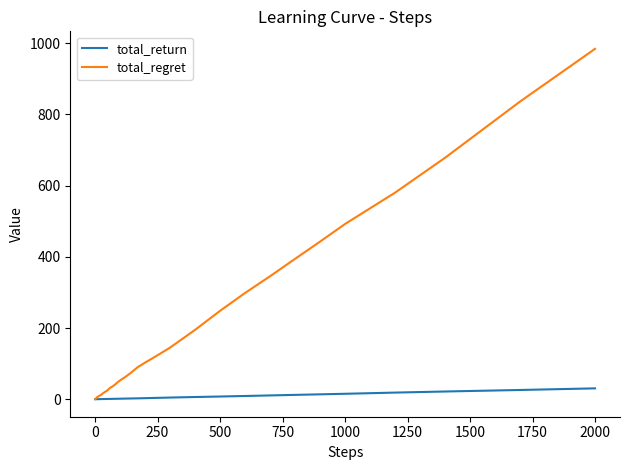

Which series has the largest total across all categories?

total_regret